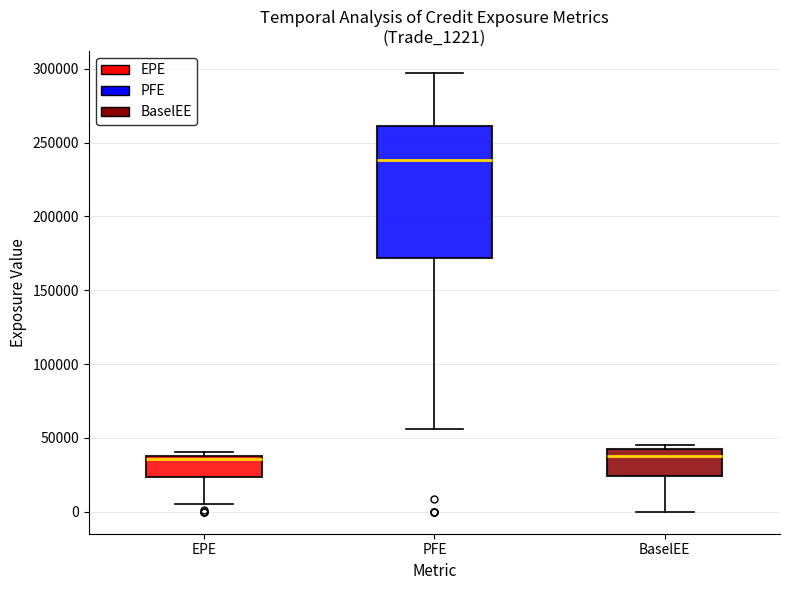

Comparing the boxes themselves (not the whiskers), which one is the tallest?

PFE